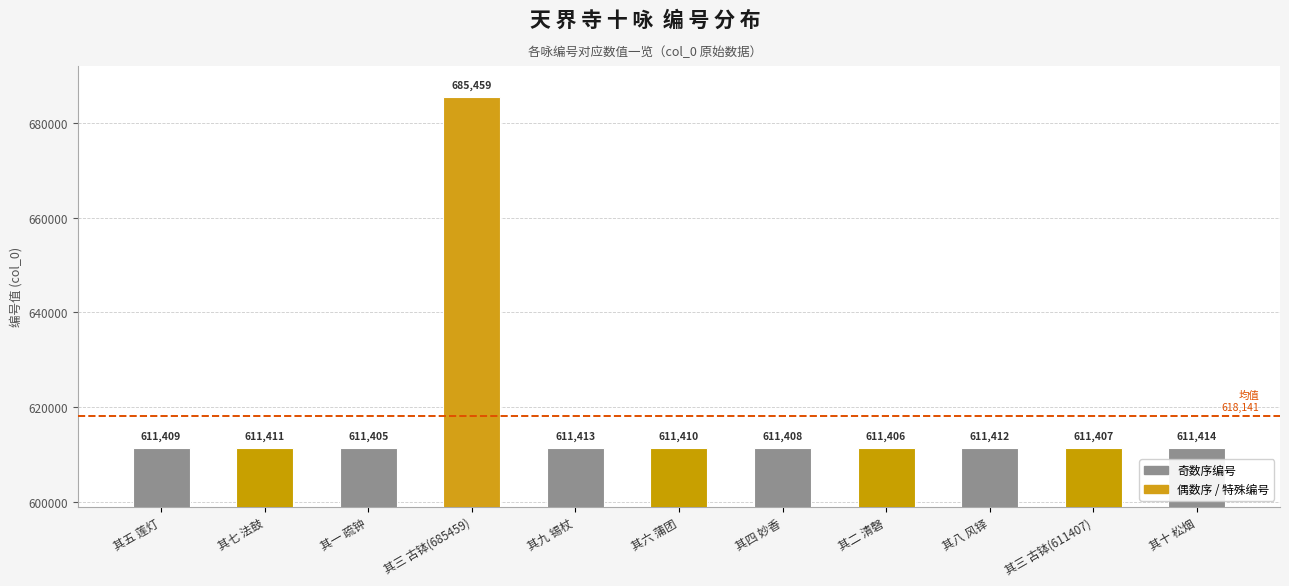

What is the change in value from 其一 疏钟 to 其十 松烟?

+9